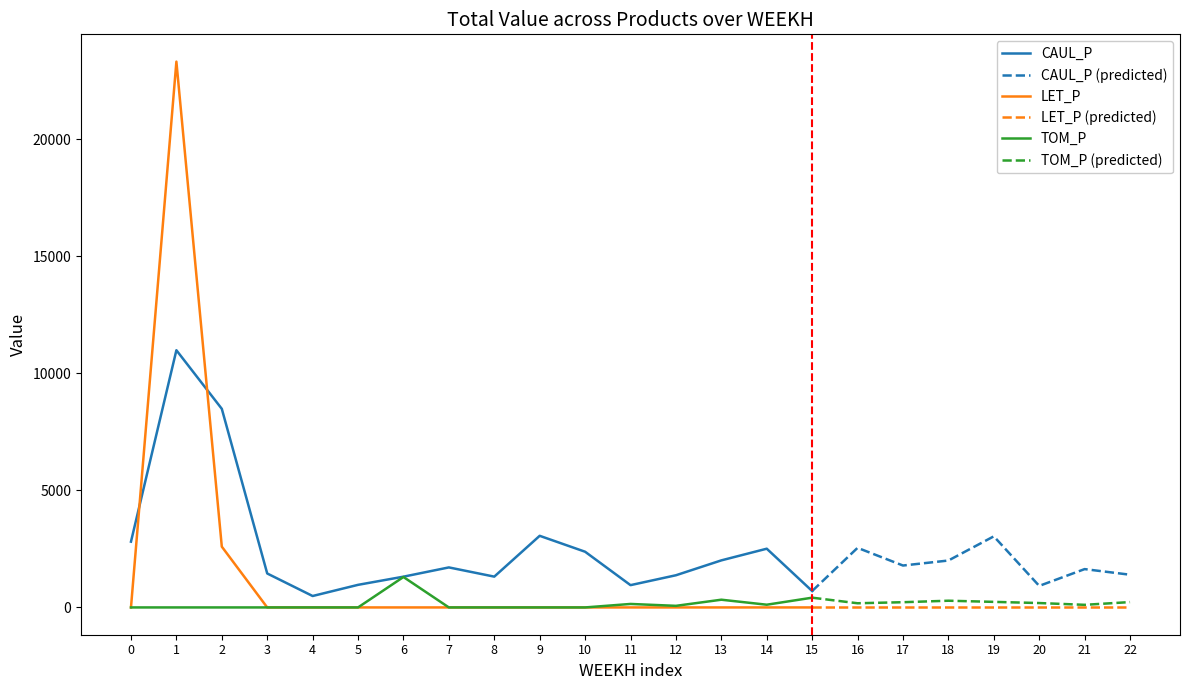

After their last crossing, which series has the higher values: LET_P or CAUL_P?

CAUL_P